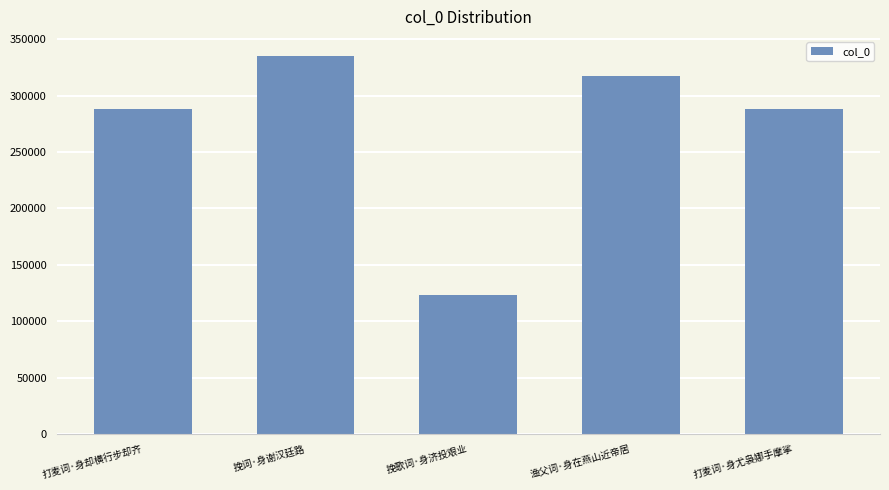

How many data points are less than 288107?

2